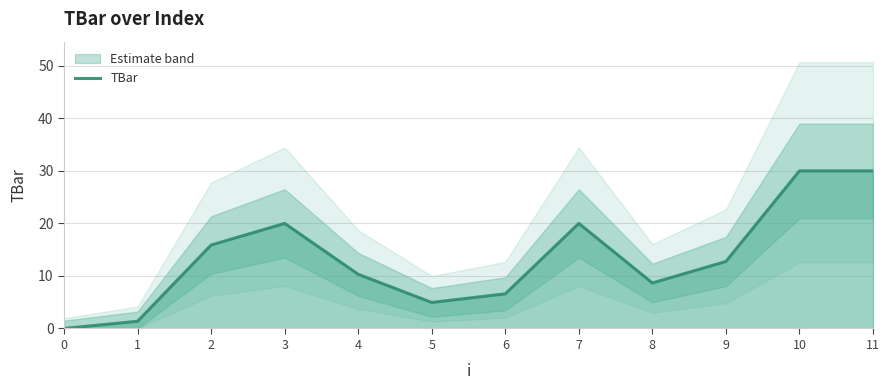

List the labels in order of value, largest first.

10, 11, 3, 7, 2, 9, 4, 8, 6, 5, 1, 0